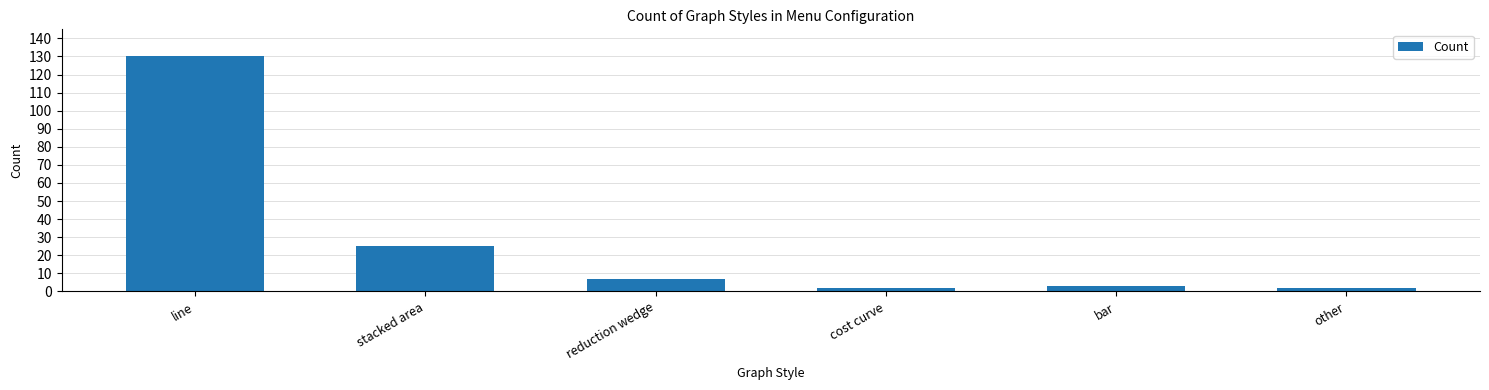

What is the greatest value displayed?

130